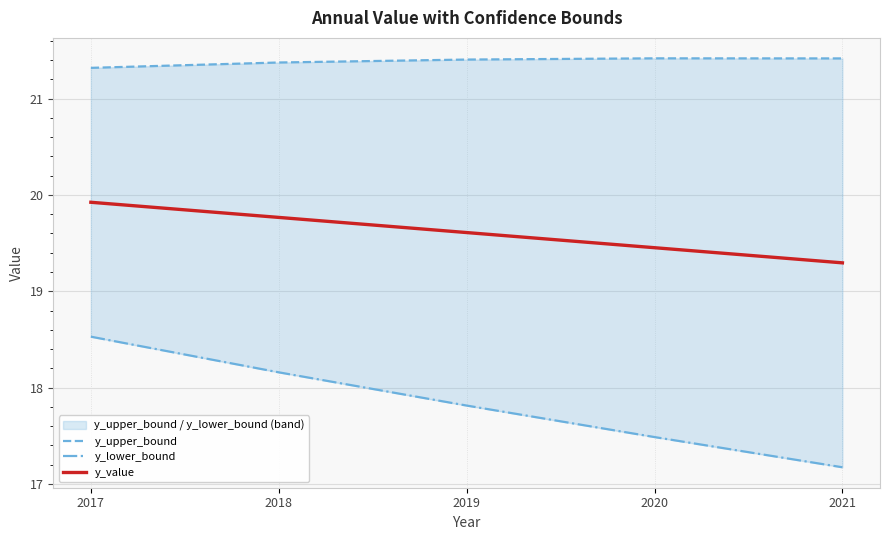

What is the total value across all series at 2020?

58.4